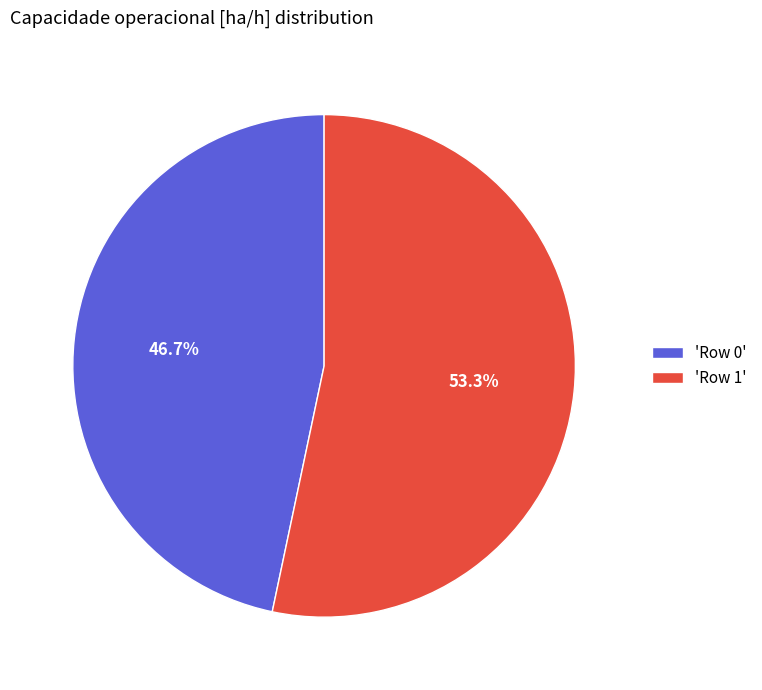

To the nearest percent, what is the difference between the largest and smallest slice percentages?

7%